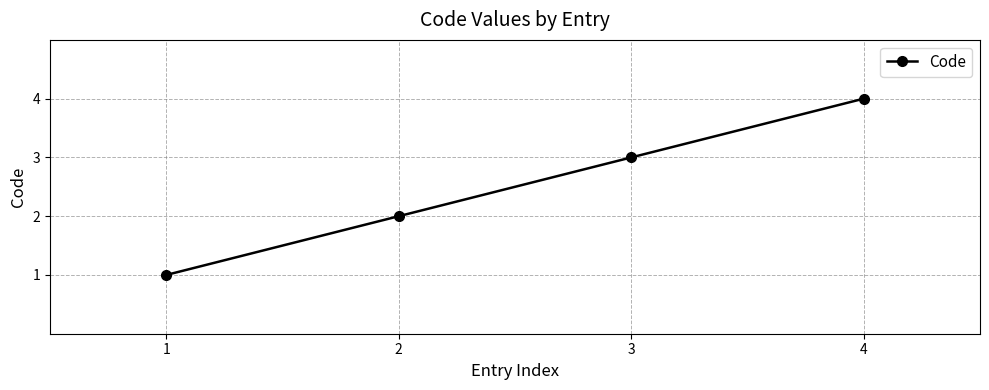

Reading right to left, transcribe all the data shown in this chart.

4	3	2	1